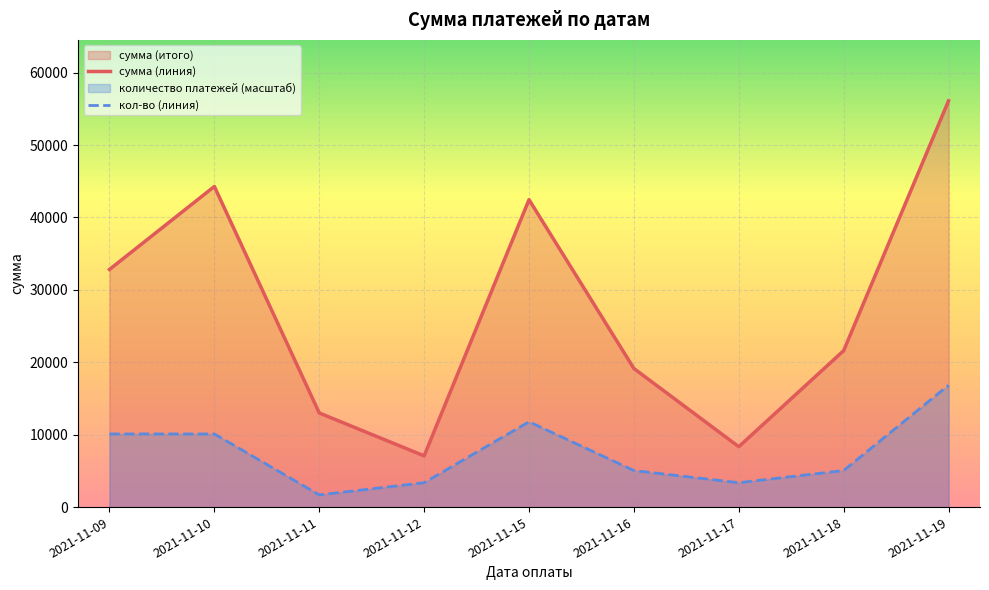

The сумма (линия) series shows 8338.8 at 2021-11-17. True or false?

True